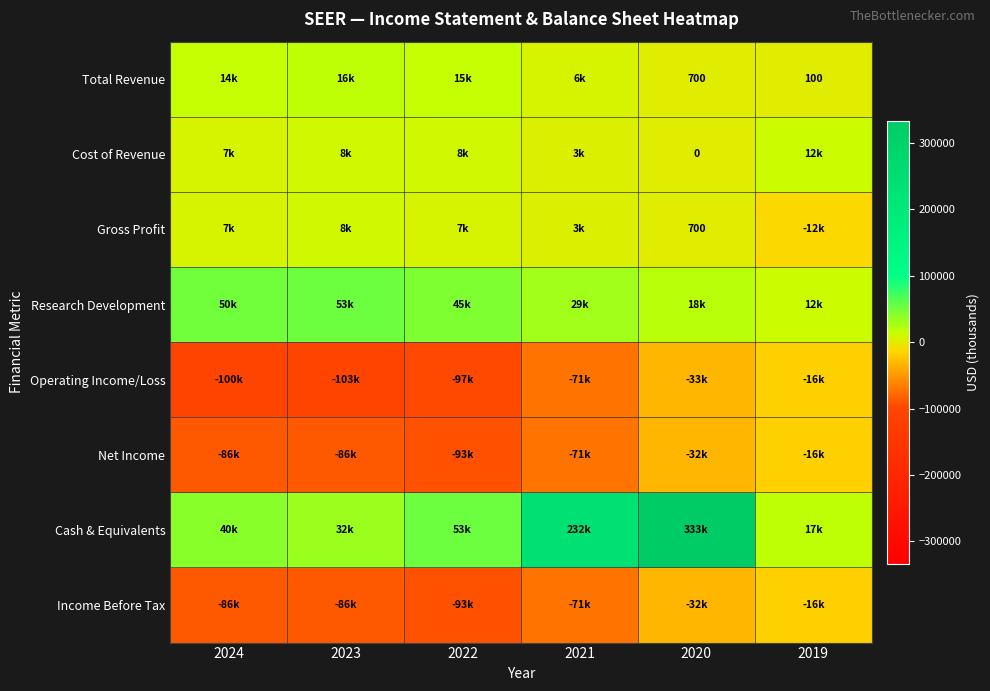

What is the difference between the maximum and minimum values in the Cash & Equivalents series?

316100